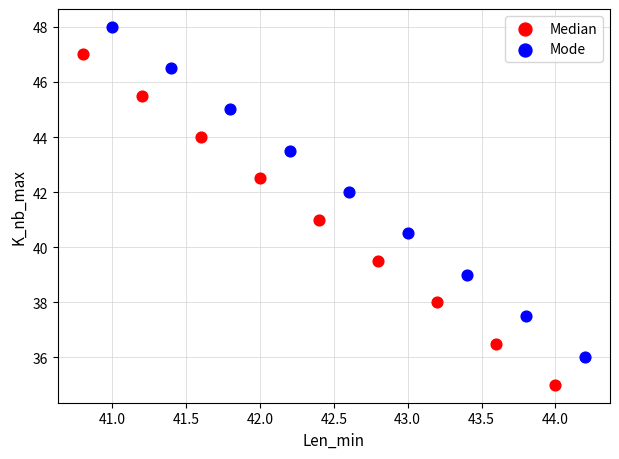

Which series contains the lowest Y value?

Median